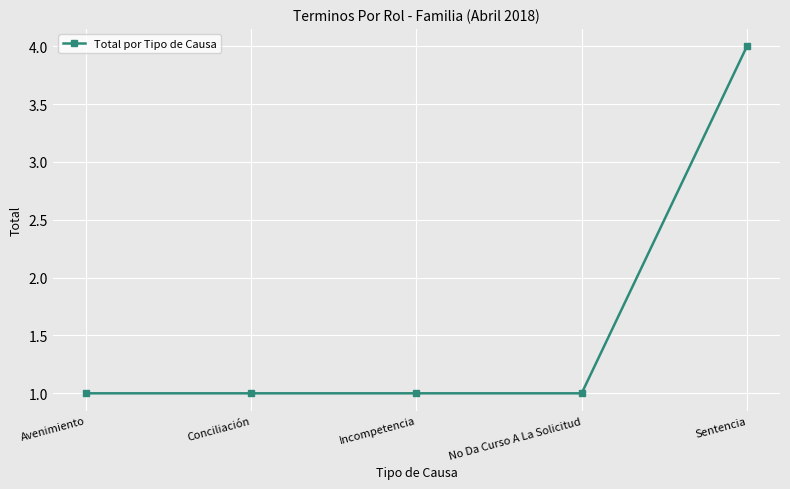

What is the label of the 5th point from the left?

Sentencia